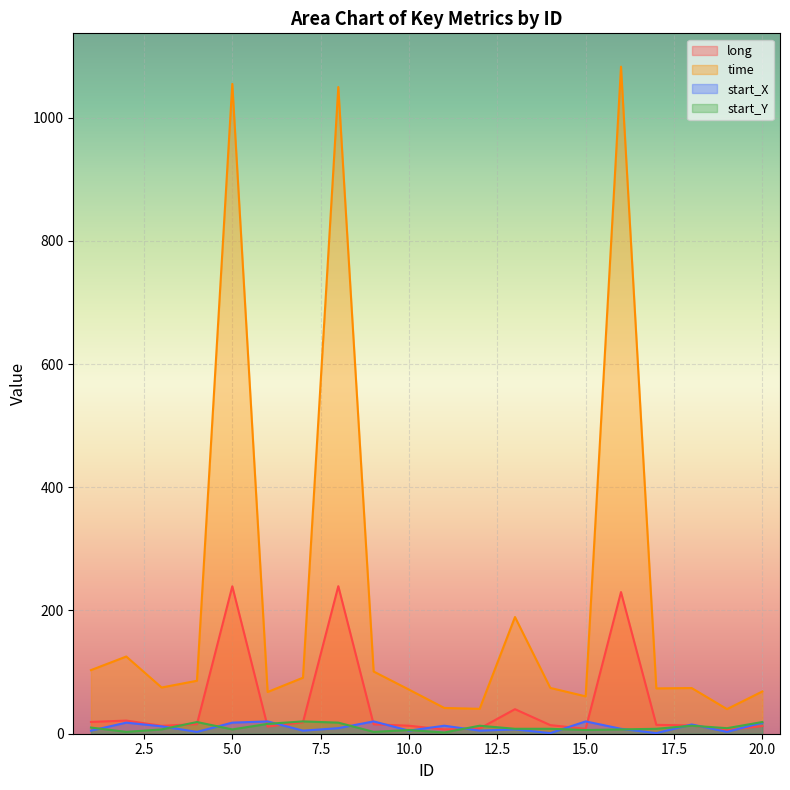

At which category does the chart reach its minimum across all series?

14